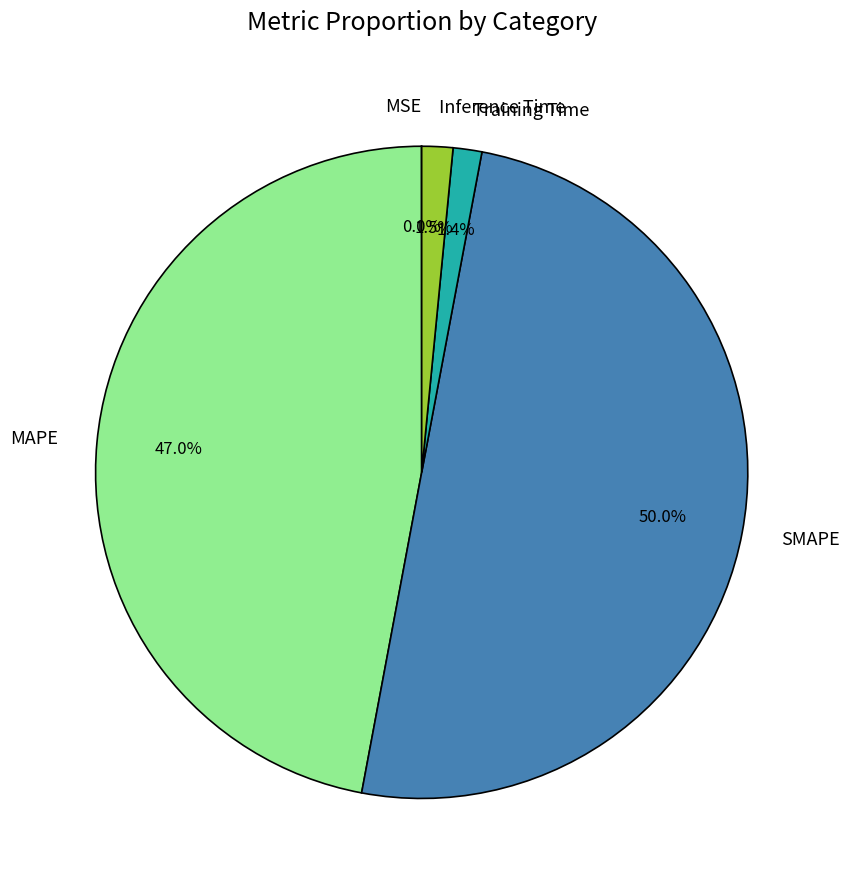

Does Training Time represent more than half of the total?

No